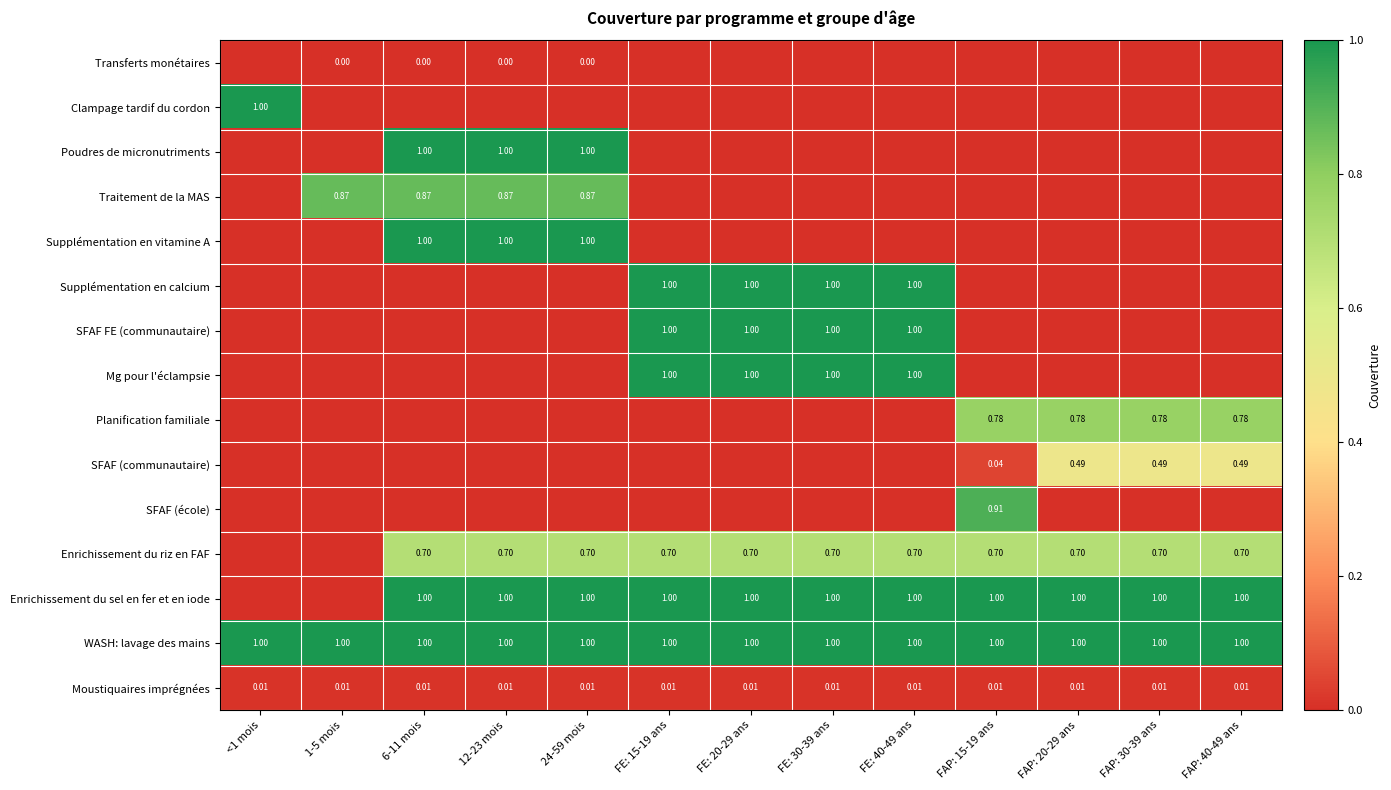

How many categories are shown in the chart?

13